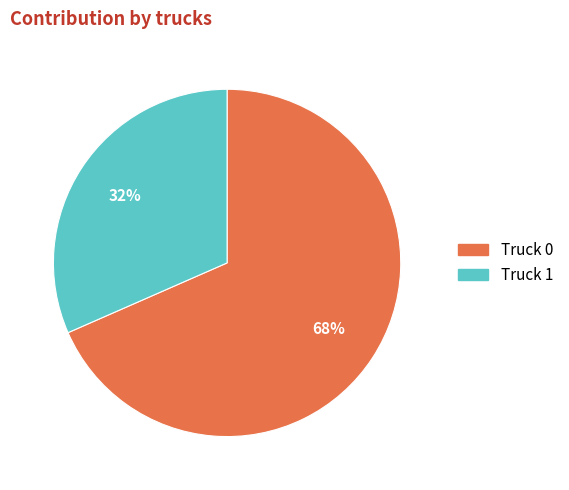

Is it true that Truck 0 is 68% of the pie?

True